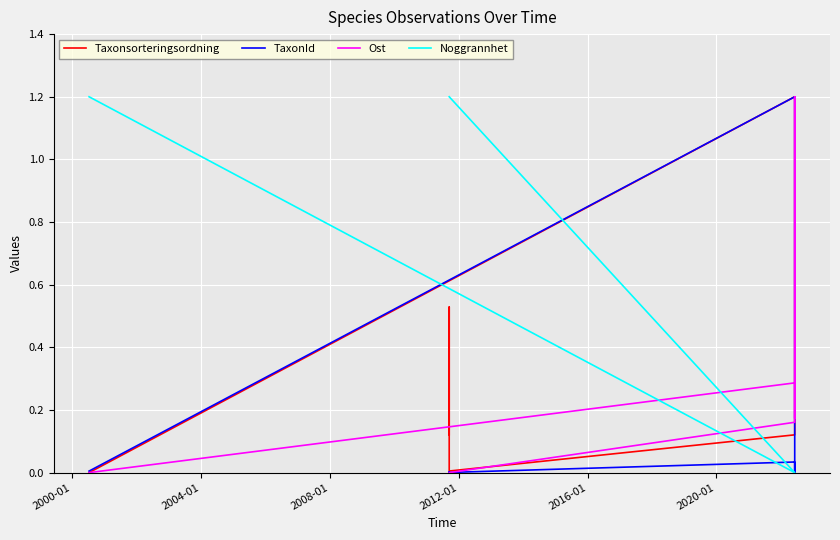

What is the spread (max minus min) of values at 2000-01?

1.2